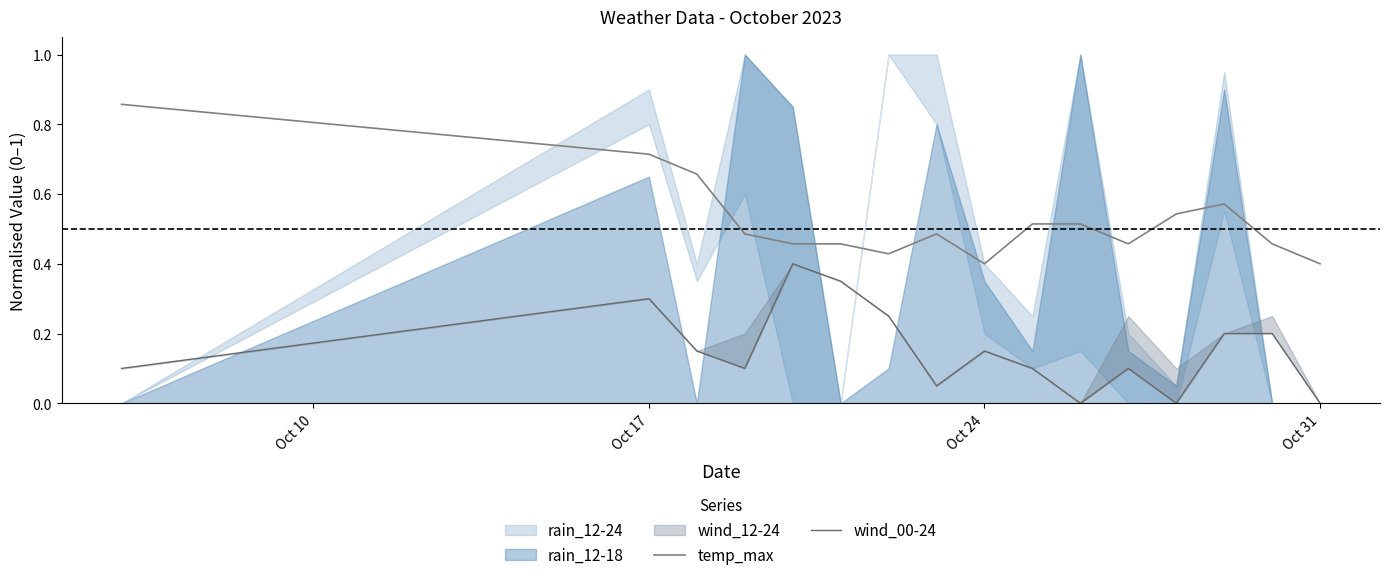

True or false: wind_00-24 and temp_max intersect in this chart.

False